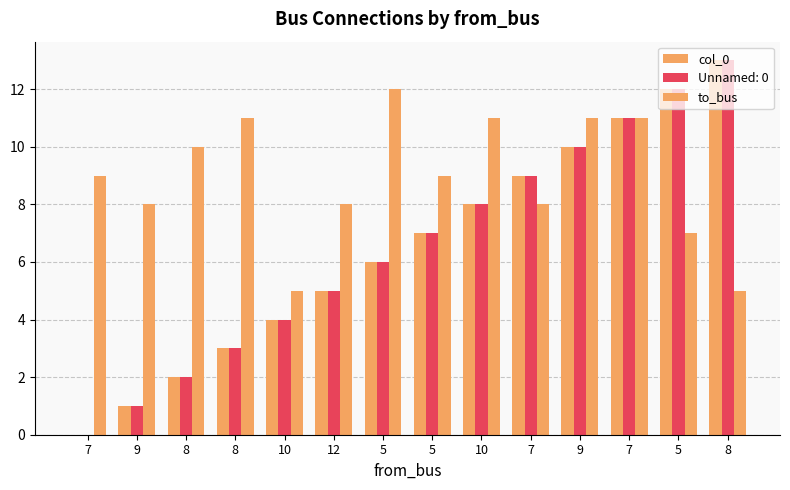

Are the bars horizontal?

No